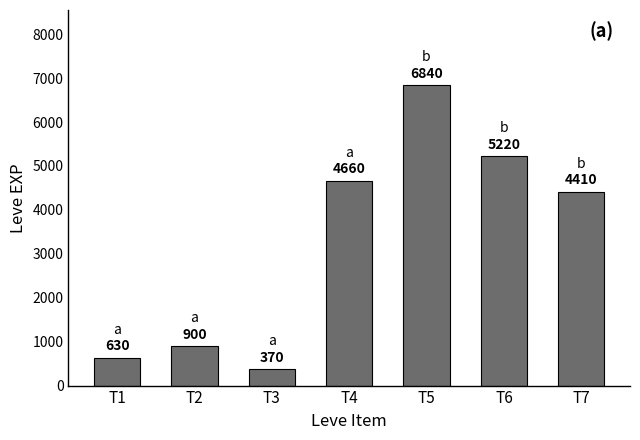

At which category does the chart reach its minimum across all series?

T3